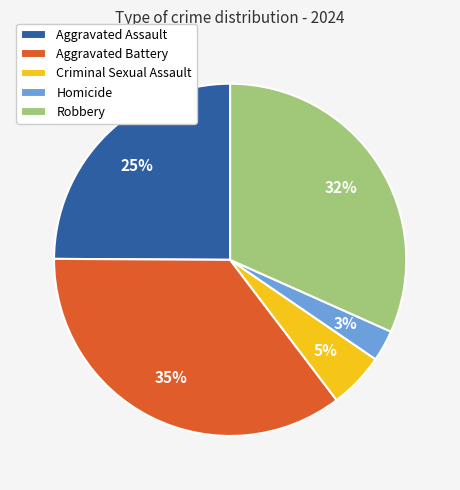

What is the smallest slice in the pie chart?

Homicide